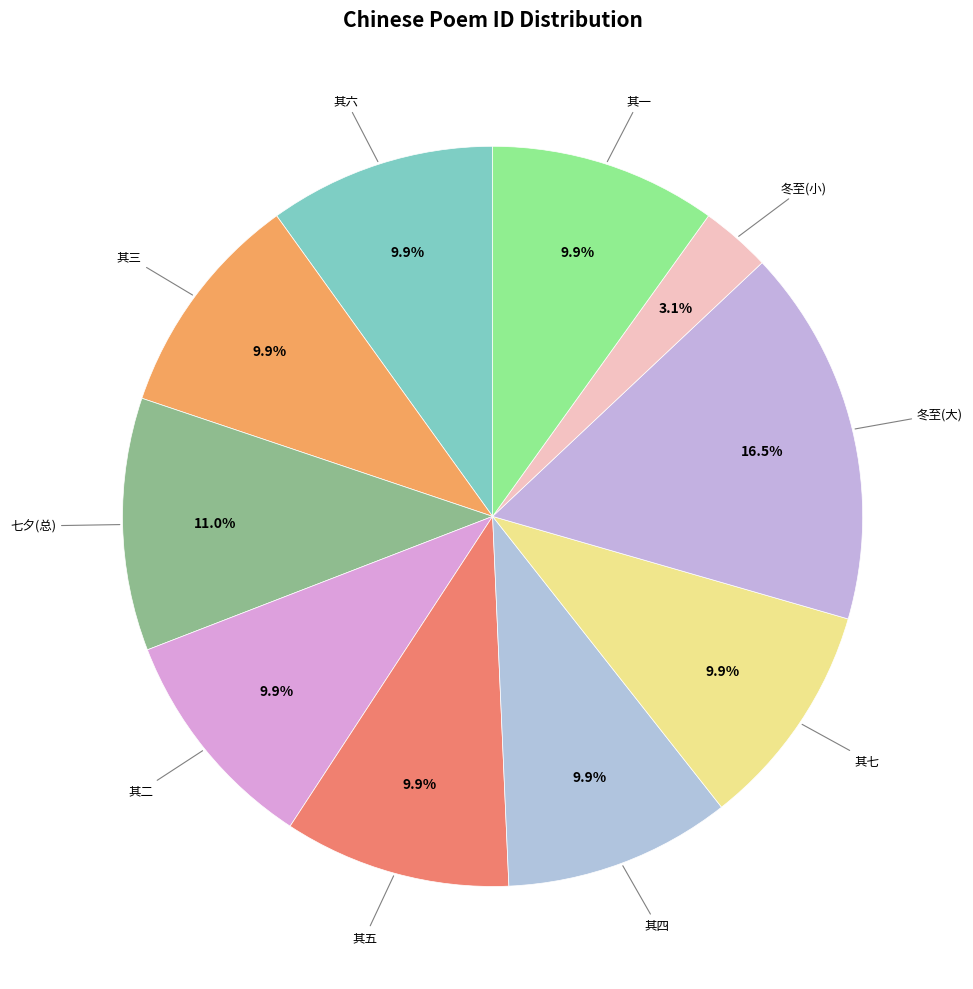

Does any single category account for the majority?

No